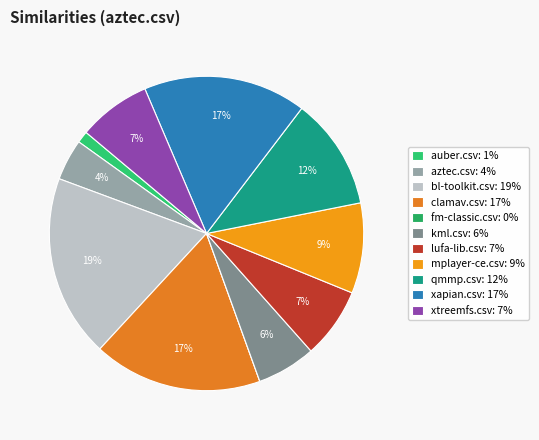

Is bl-toolkit.csv the majority of the pie?

No